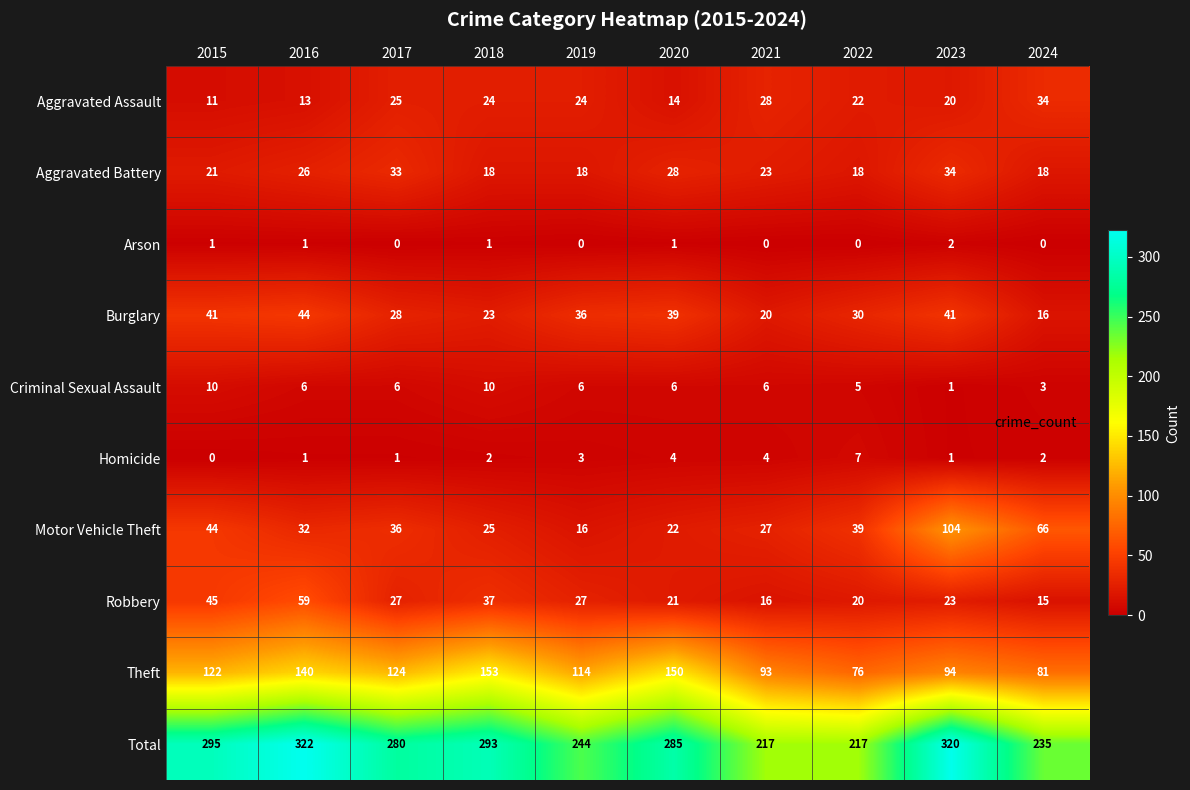

At which category is the sum across all series the highest?

2016